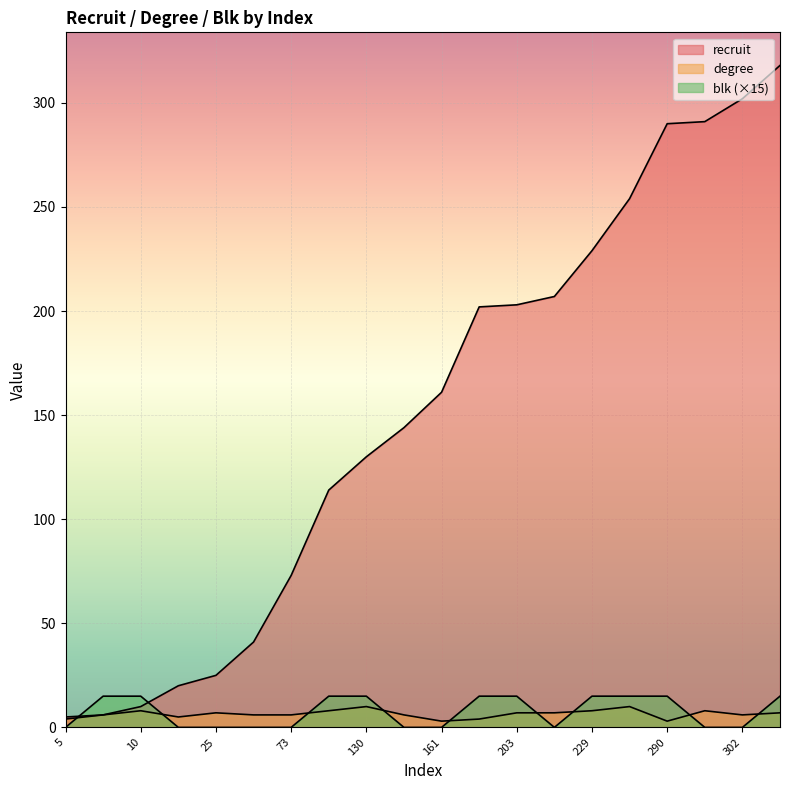

What is the difference between the highest and lowest values at 25?

25